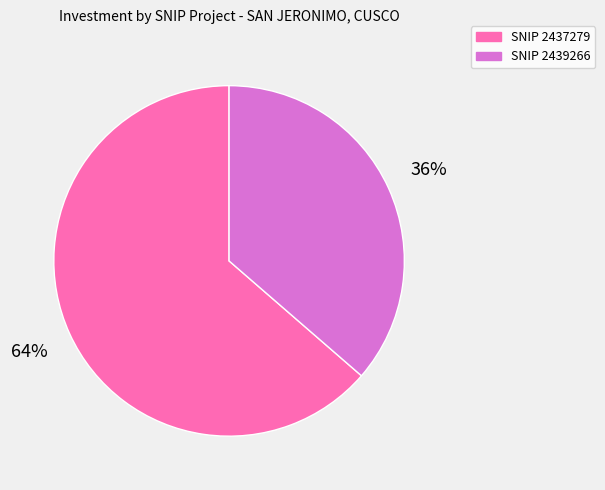

Is there a majority slice in this chart?

Yes